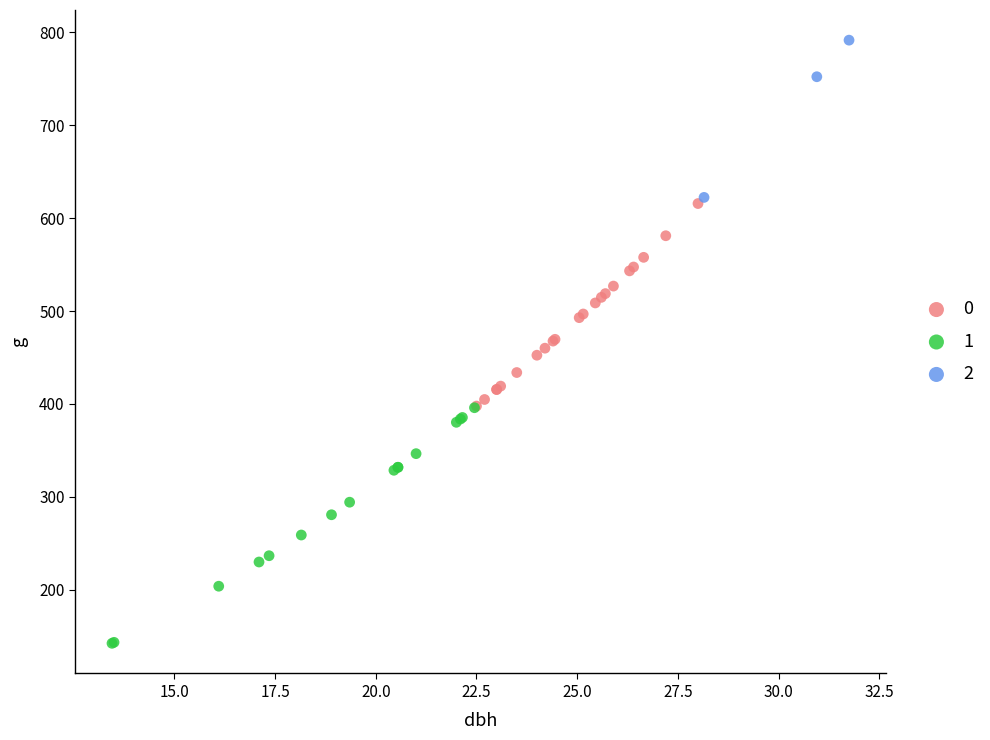

What are all the series names shown in the legend?

0, 1, 2